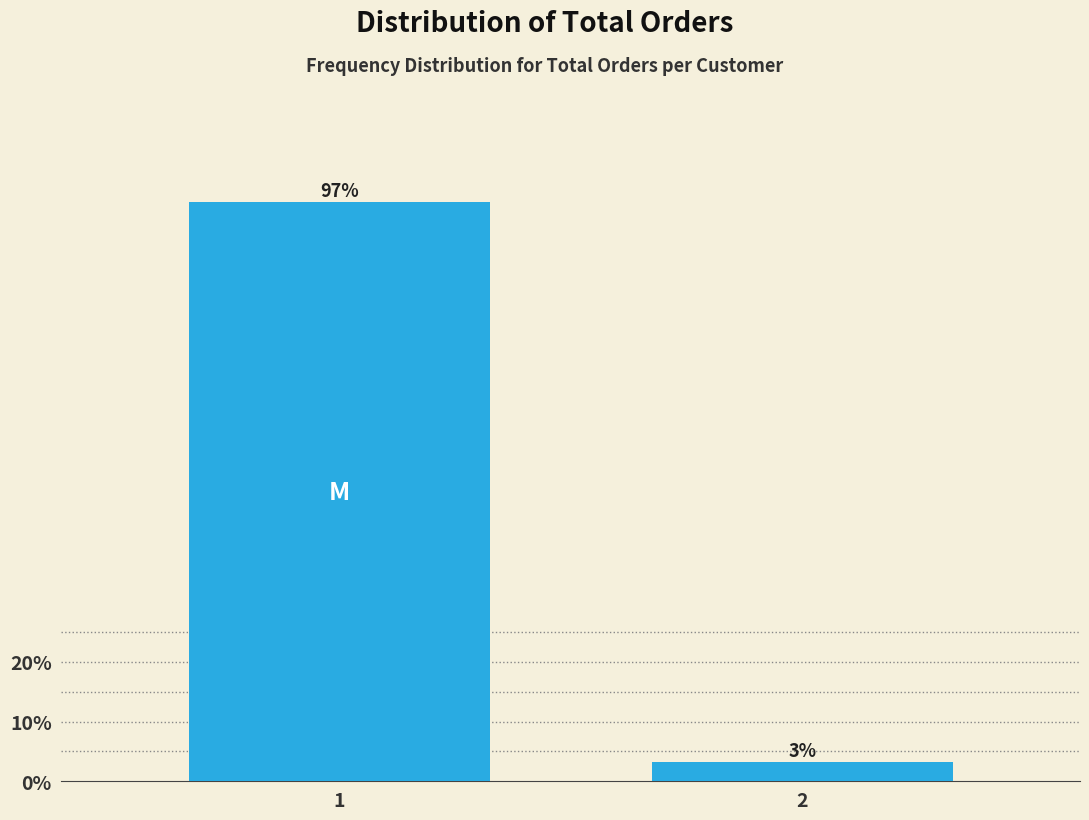

What is the value of the 1st bar from the left?

96.9